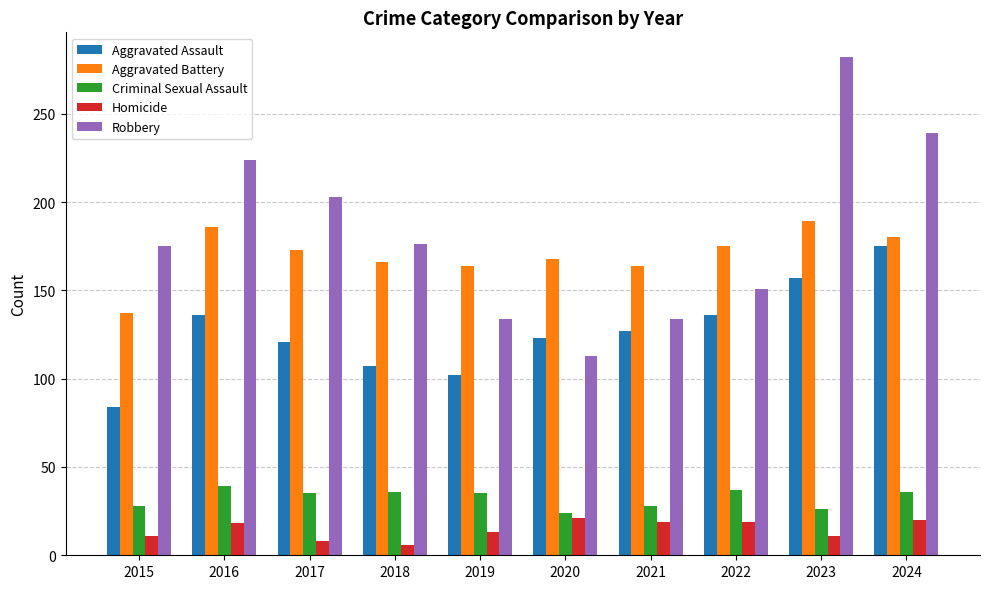

At 2022, list the series in order from smallest to largest.

Homicide, Criminal Sexual Assault, Aggravated Assault, Robbery, Aggravated Battery